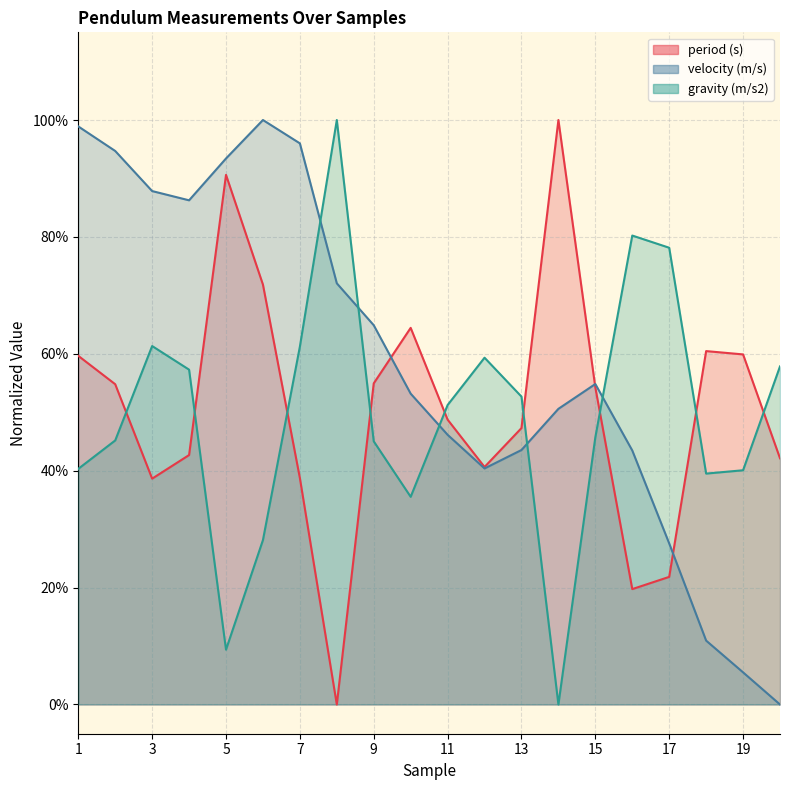

What is the average value of the velocity (m/s) series?

0.6